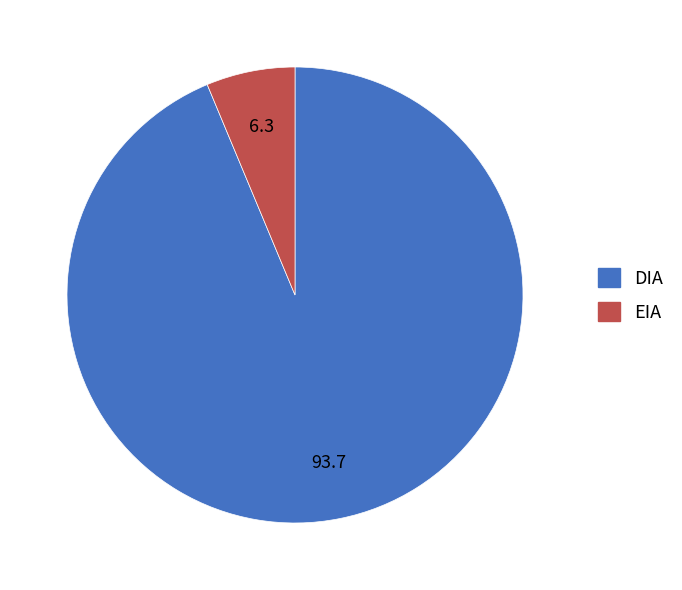

Rank the categories by value from highest to lowest.

DIA, EIA